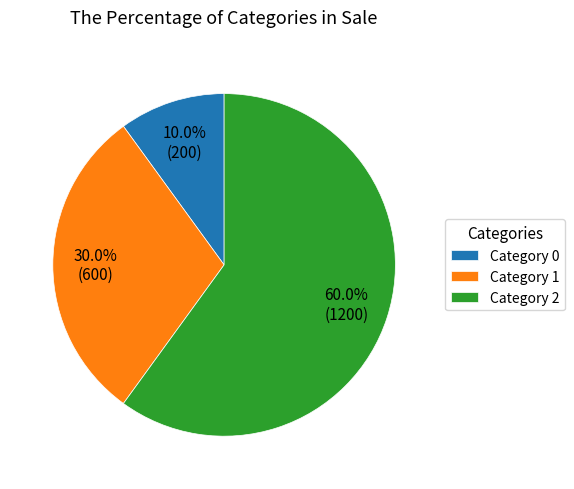

Is there a majority slice in this chart?

Yes